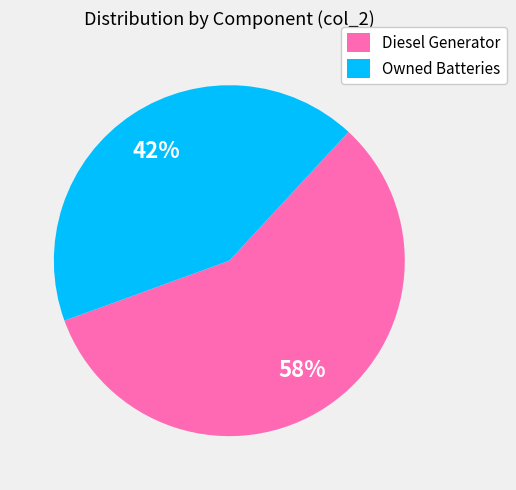

To the nearest percent, what is the combined percentage of Diesel Generator and Owned Batteries?

100%